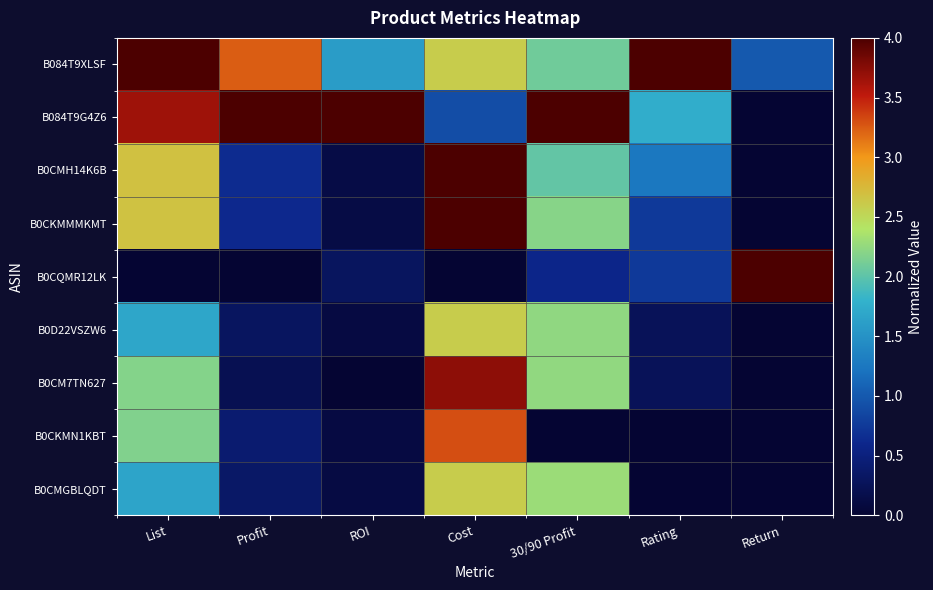

Rank the series at 30/90 Profit from highest to lowest value.

B084T9G4Z6, B0CMGBLQDT, B0CM7TN627, B0D22VSZW6, B0CKMMMKMT, B084T9XLSF, B0CMH14K6B, B0CQMR12LK, B0CKMN1KBT